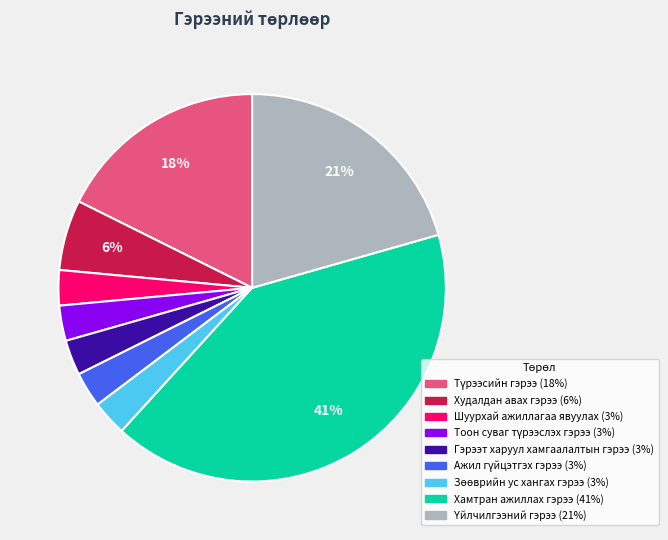

Which category has the biggest portion of the pie?

Хамтран ажиллах гэрээ